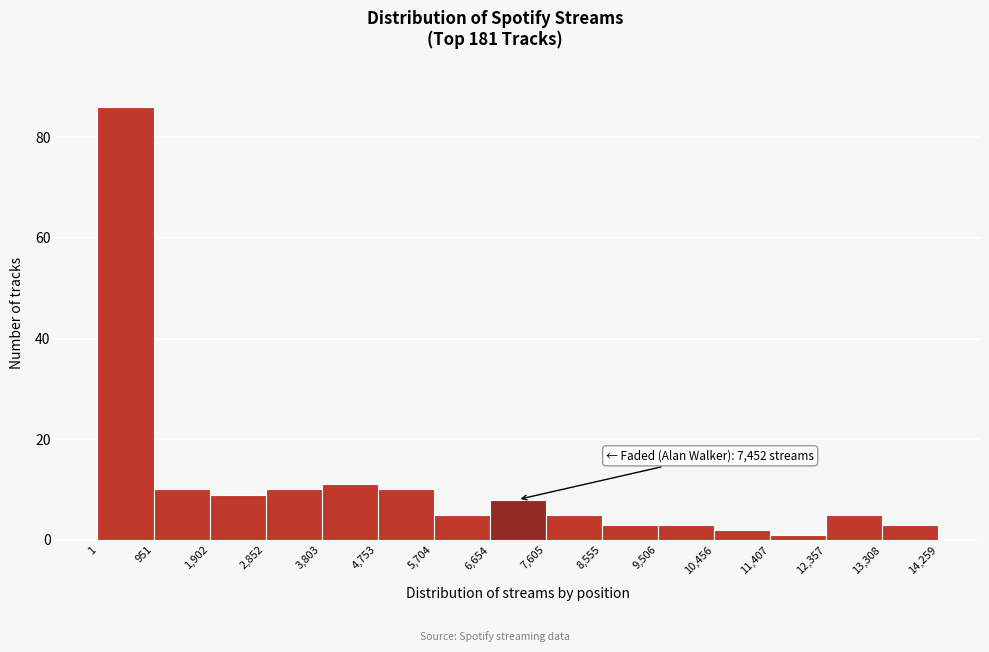

Over which range of the x-axis is the bar tallest?

1 to 951